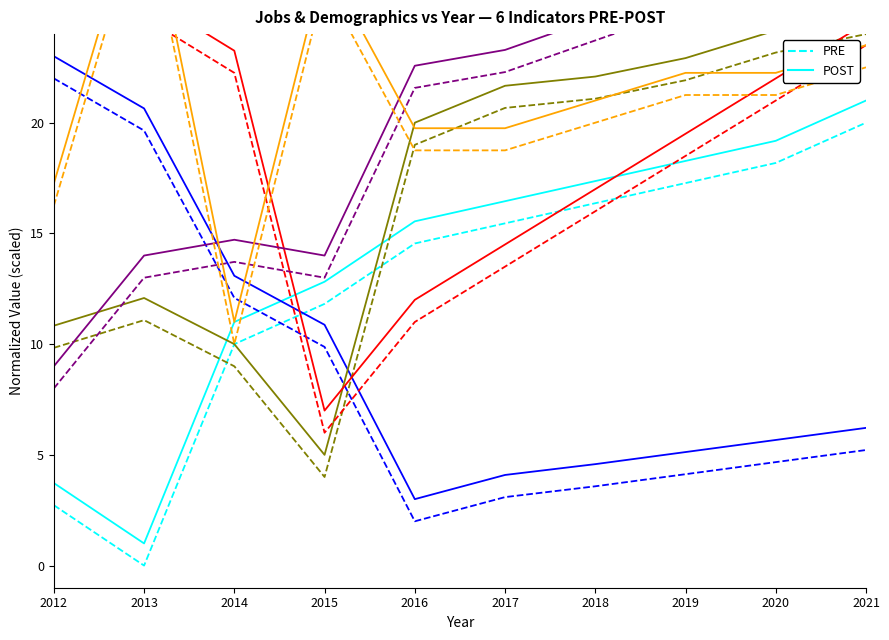

True or false: POST has more than 0 interior local peaks.

False